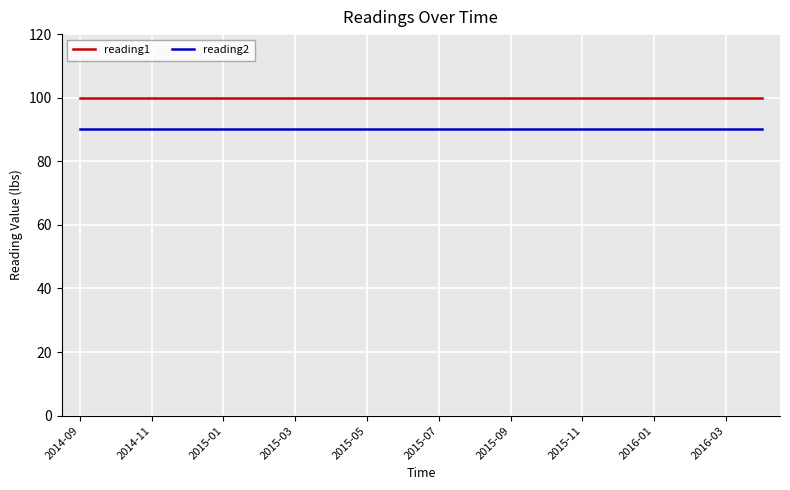

List the series in order of their overall mean, highest first.

reading1, reading2